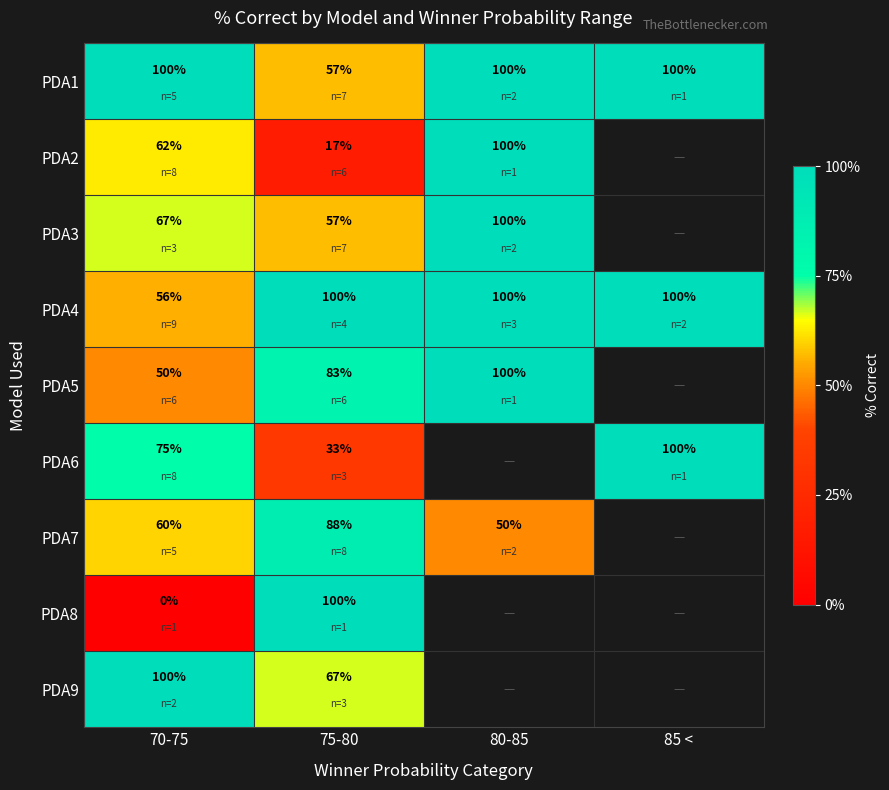

Count the number of categories in the chart.

4